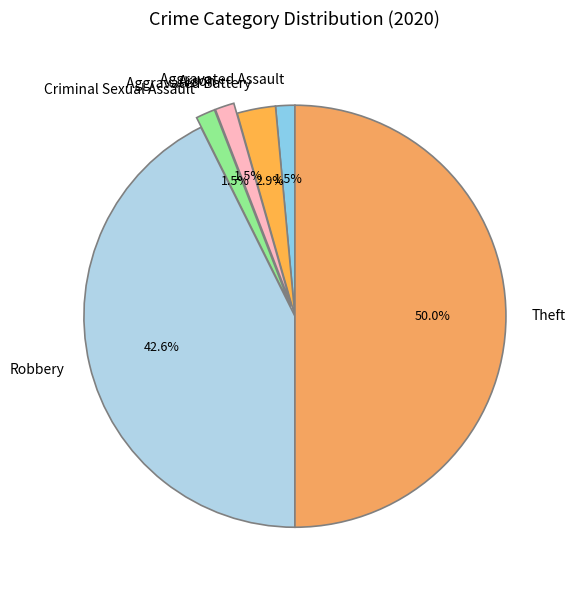

How many segments does this pie chart have?

6